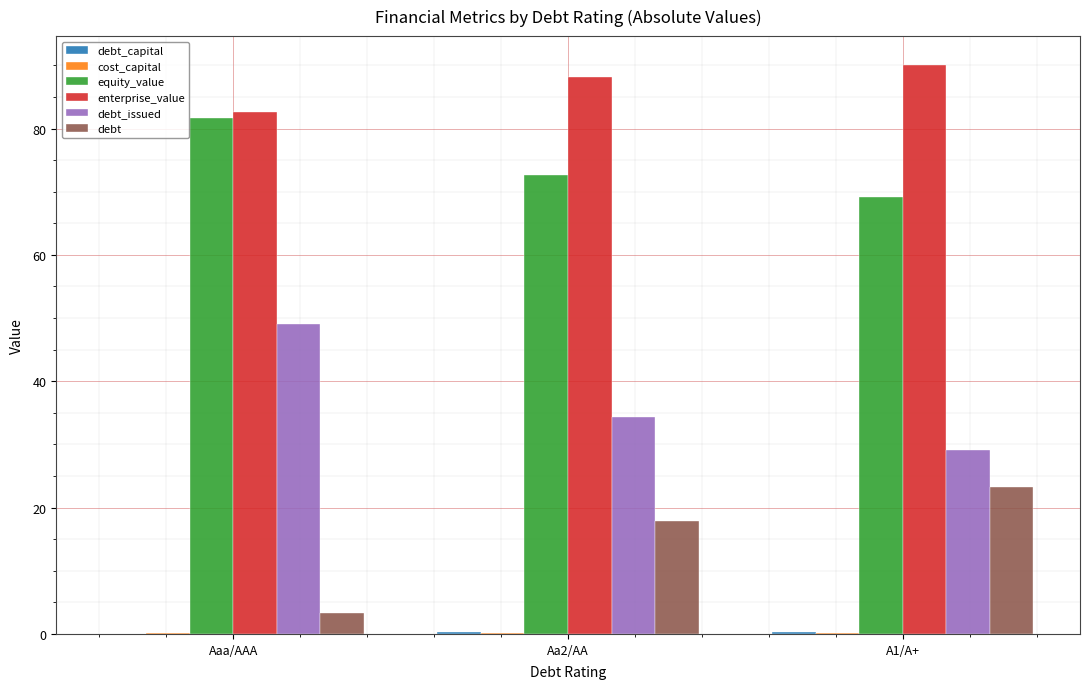

Which series has the largest total across all categories?

enterprise_value